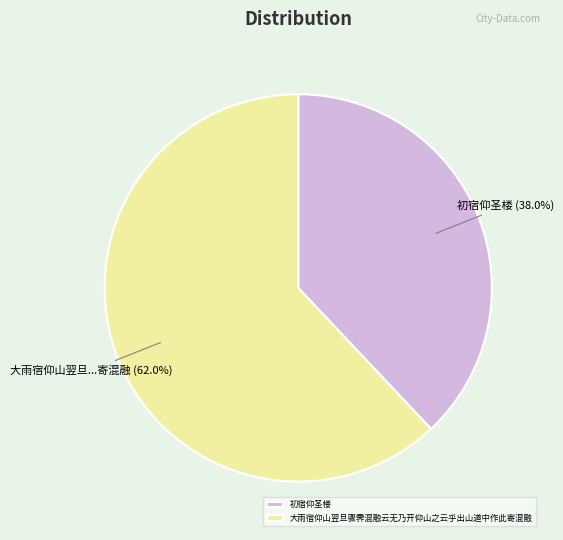

To the nearest percent, what is the combined percentage of 大雨宿仰山翌旦骤霁混融云无乃开仰山之云乎出山道中作此寄混融 and 初宿仰圣楼?

100%